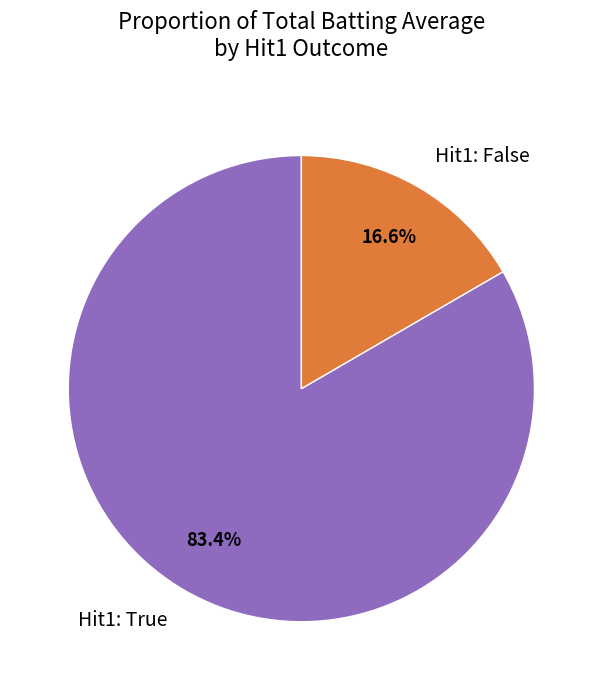

How many segments does this pie chart have?

2